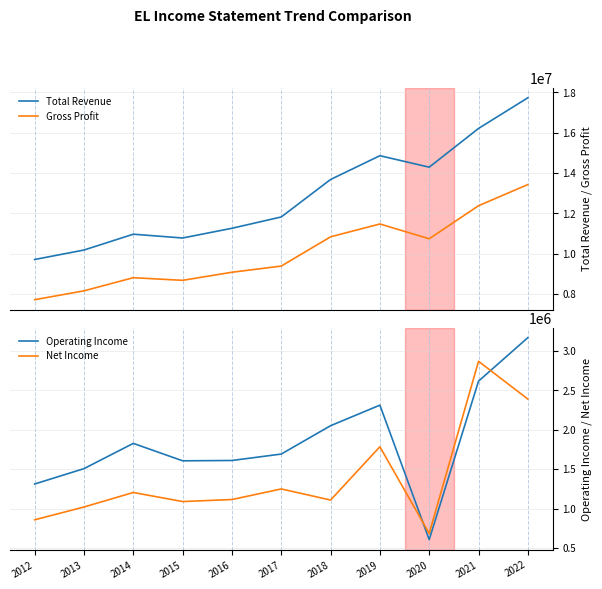

In Total Revenue, how many points are lower than both neighbors (excluding endpoints)?

2